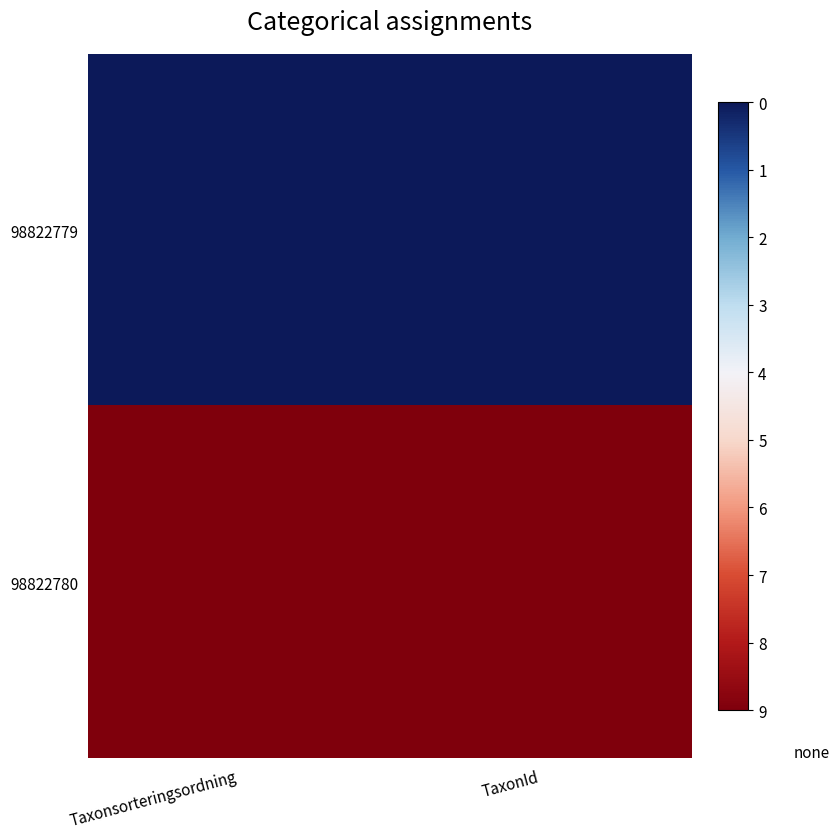

Between Taxonsorteringsordning and TaxonId, which series saw the biggest shift?

98822779